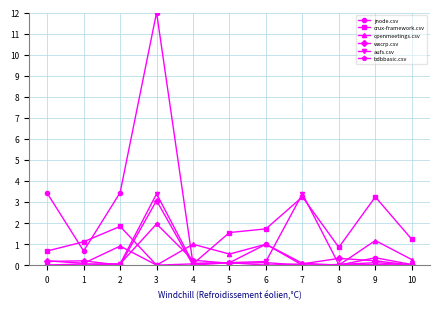

True or false: bdbbasic.csv has more than 0 interior local peaks.

True